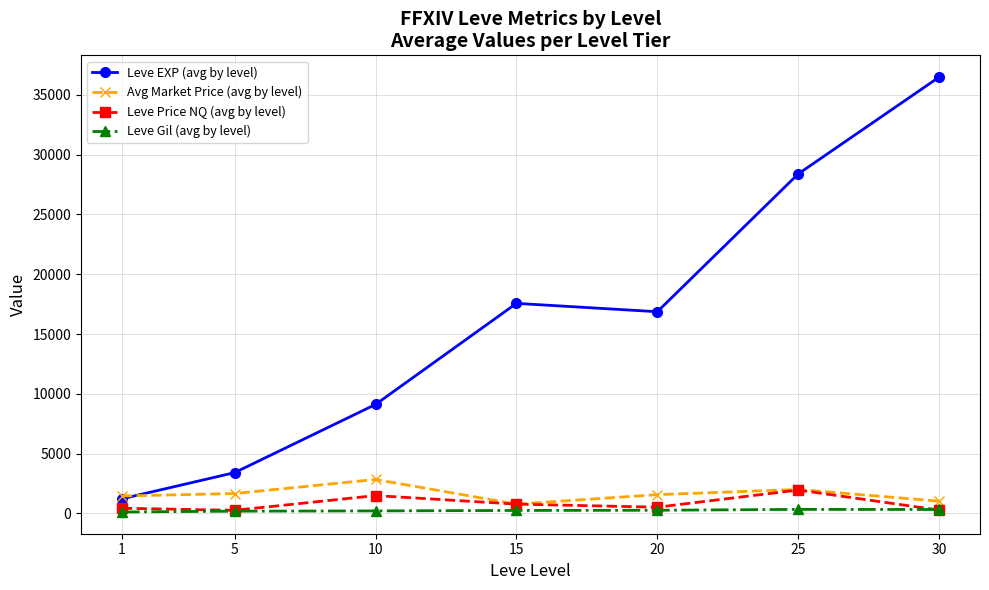

What is the difference between the maximum and minimum values in the Avg Market Price (avg by level) series?

2059.9